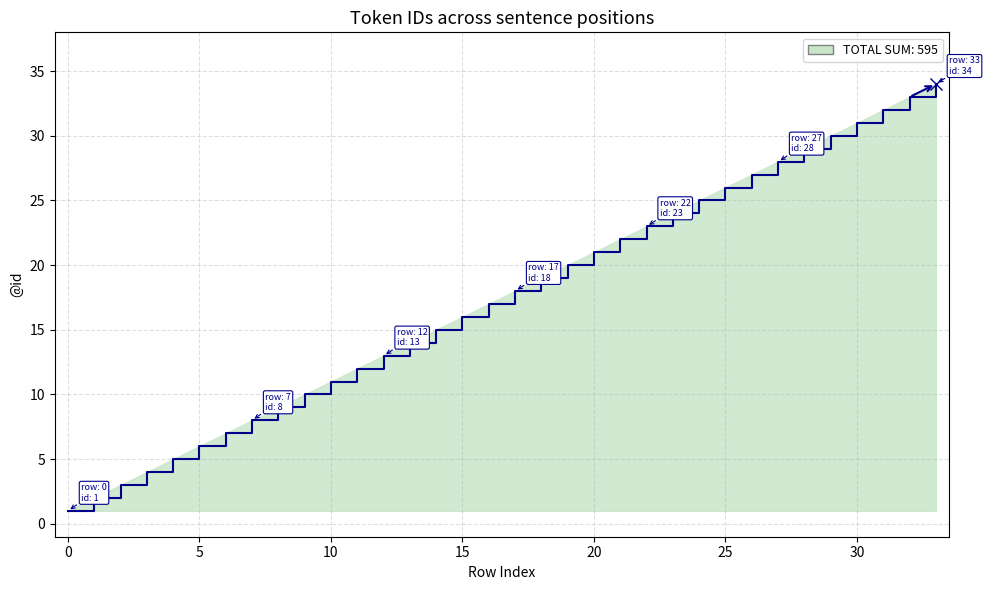

What is the difference between the maximum and minimum values?

33